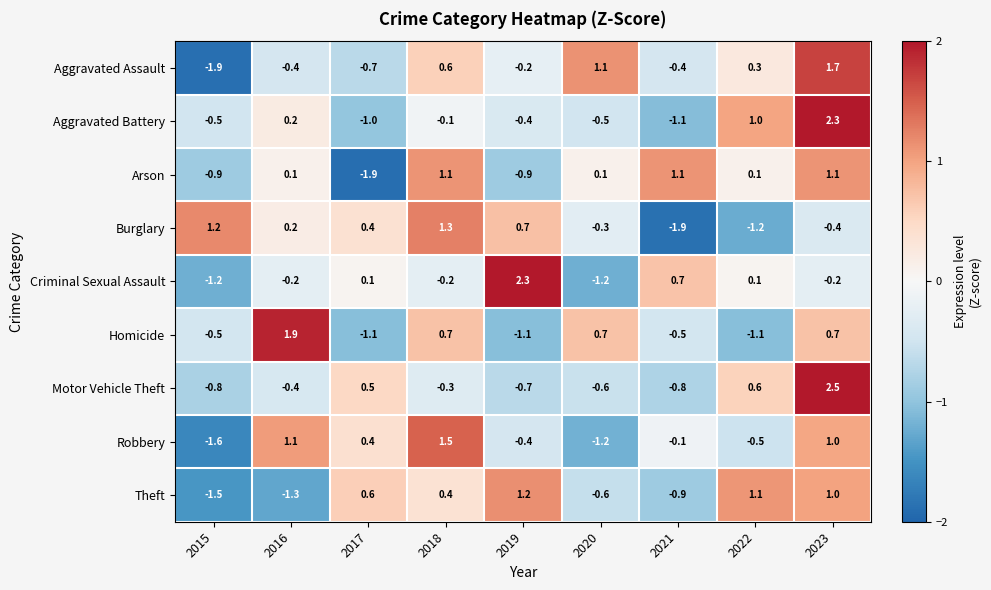

What is the spread (max minus min) of values at 2022?

2.3